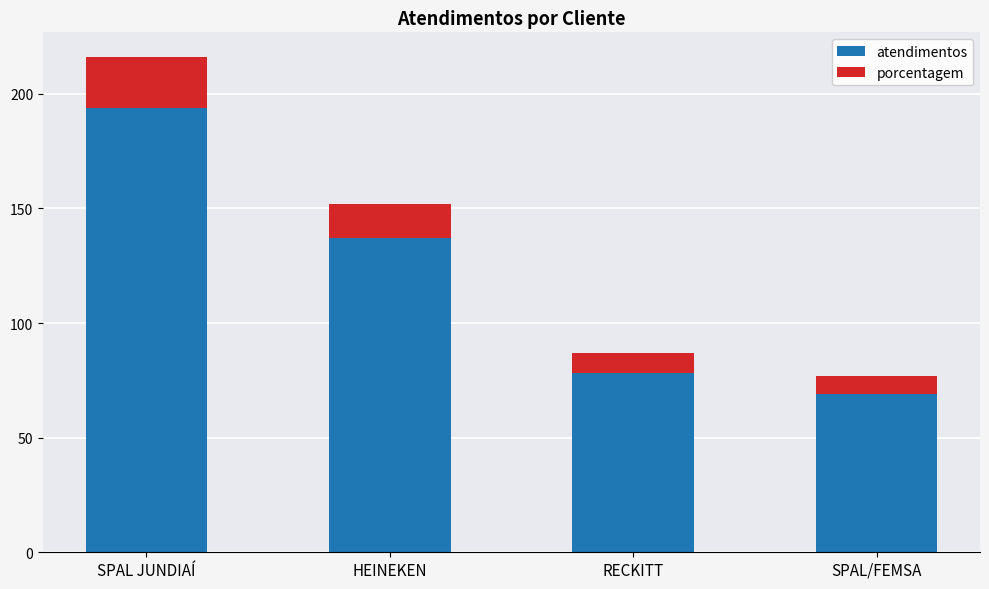

Reading left to right, transcribe the values for atendimentos.

194	137	78	69